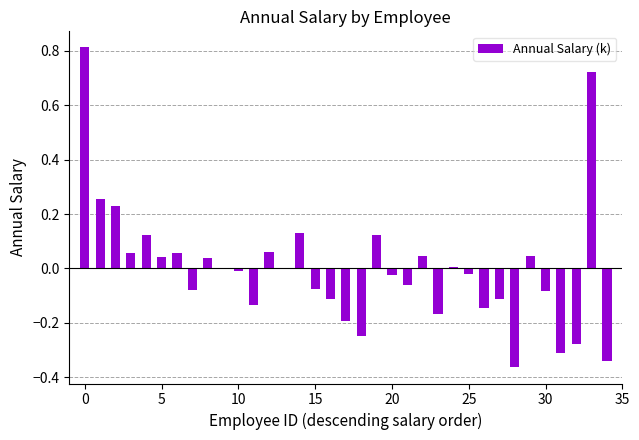

What is the maximum value shown in the chart?

0.8